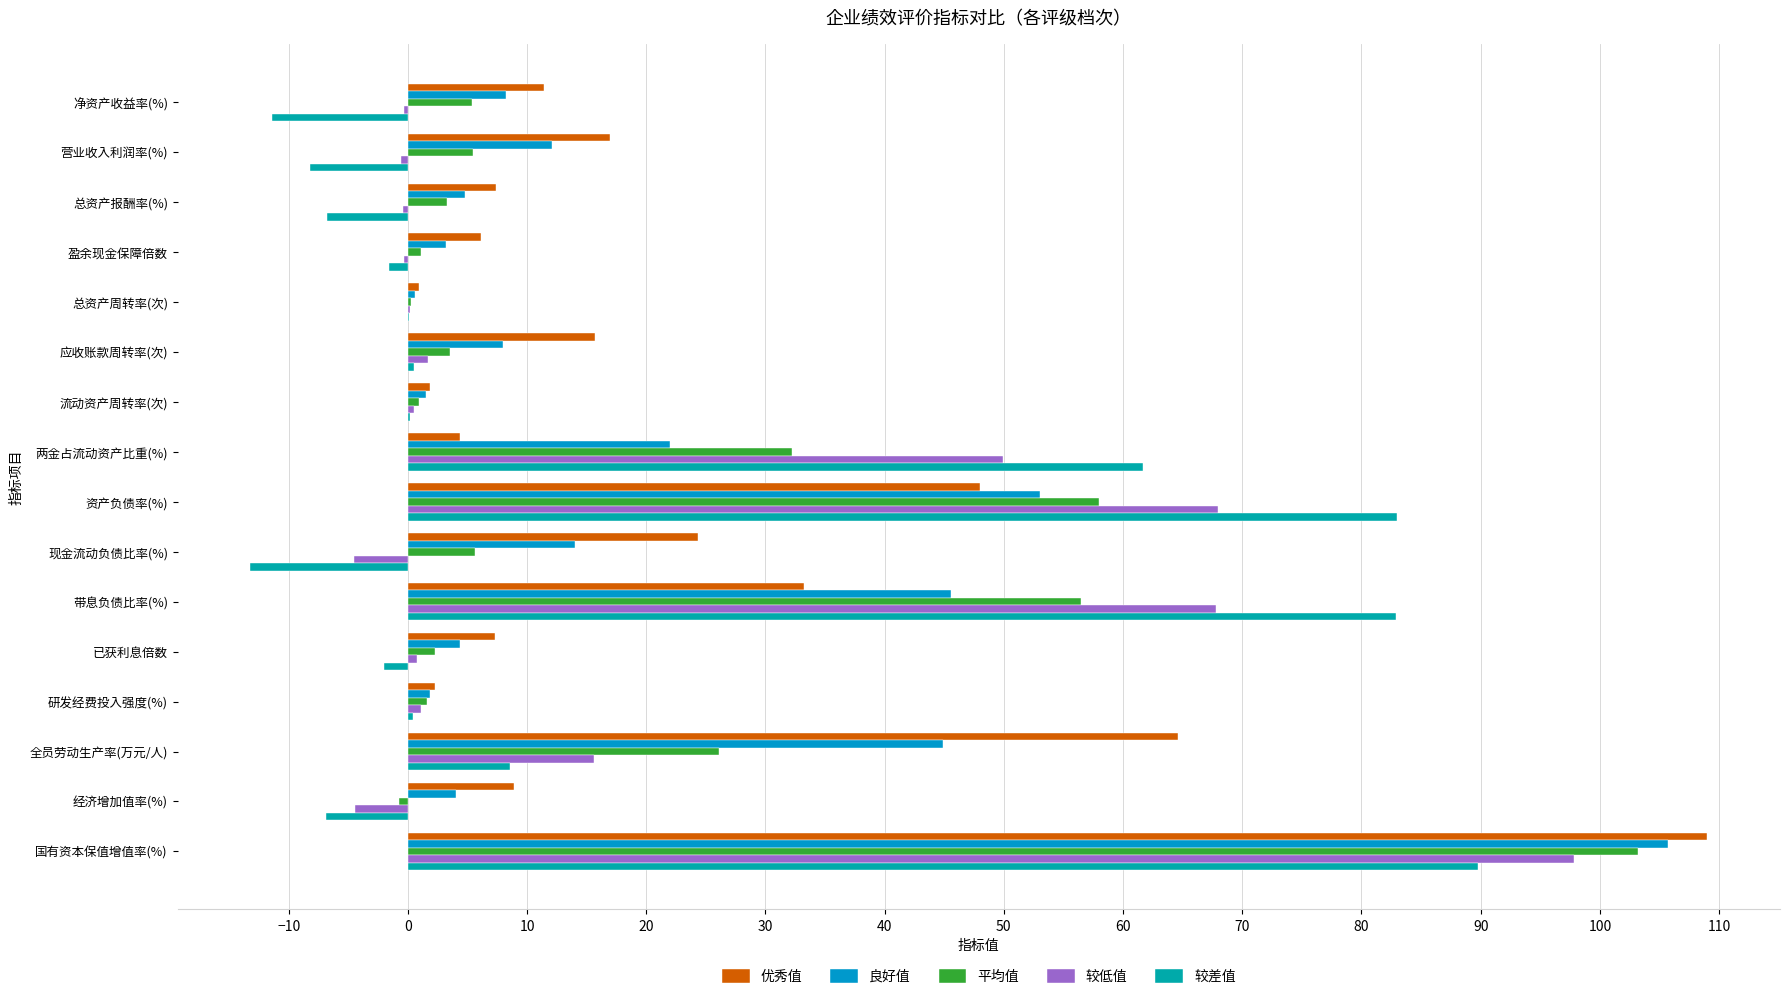

Reading left to right, transcribe all the data shown in this chart.

优秀值: 11.4	17.0	7.4	6.1	0.9	15.7	1.9	4.4	48.0	24.3	33.2	7.3	2.3	64.6	8.9	109.0
良好值: 8.2	12.1	4.8	3.2	0.6	8.0	1.5	22.0	53.0	14.0	45.6	4.4	1.9	44.9	4.0	105.7
平均值: 5.4	5.5	3.3	1.1	0.3	3.5	0.9	32.2	58.0	5.6	56.5	2.3	1.6	26.1	-0.7	103.2
较低值: -0.3	-0.6	-0.4	-0.3	0.2	1.7	0.5	49.9	68.0	-4.5	67.8	0.8	1.1	15.6	-4.4	97.8
较差值: -11.4	-8.2	-6.8	-1.6	0.1	0.5	0.2	61.7	83.0	-13.2	82.9	-2.0	0.4	8.6	-6.9	89.8